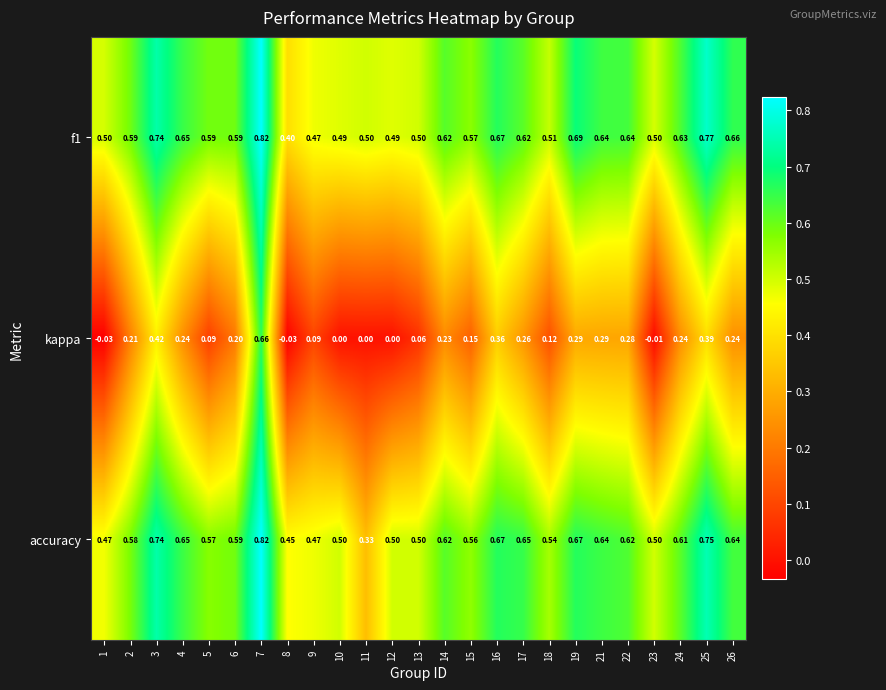

Which series has the widest spread of values?

kappa